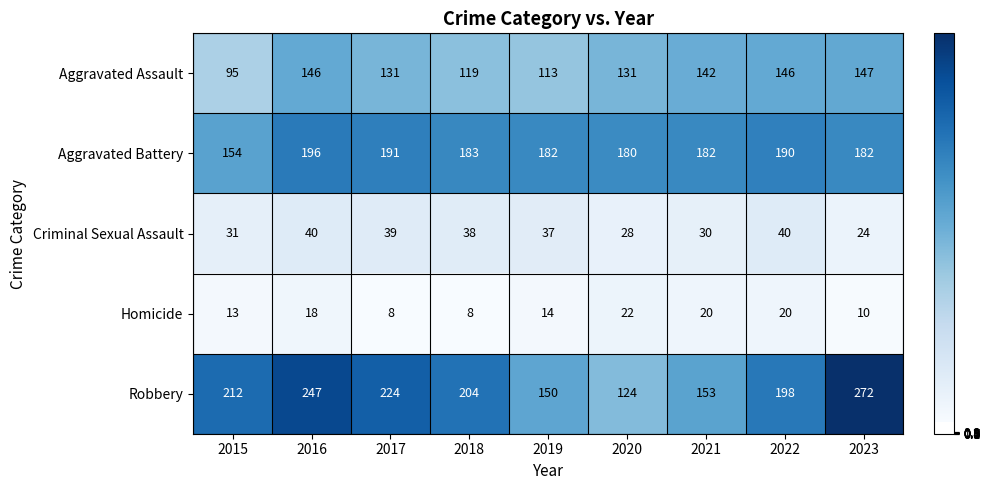

What is the total value across all series at 2020?

485